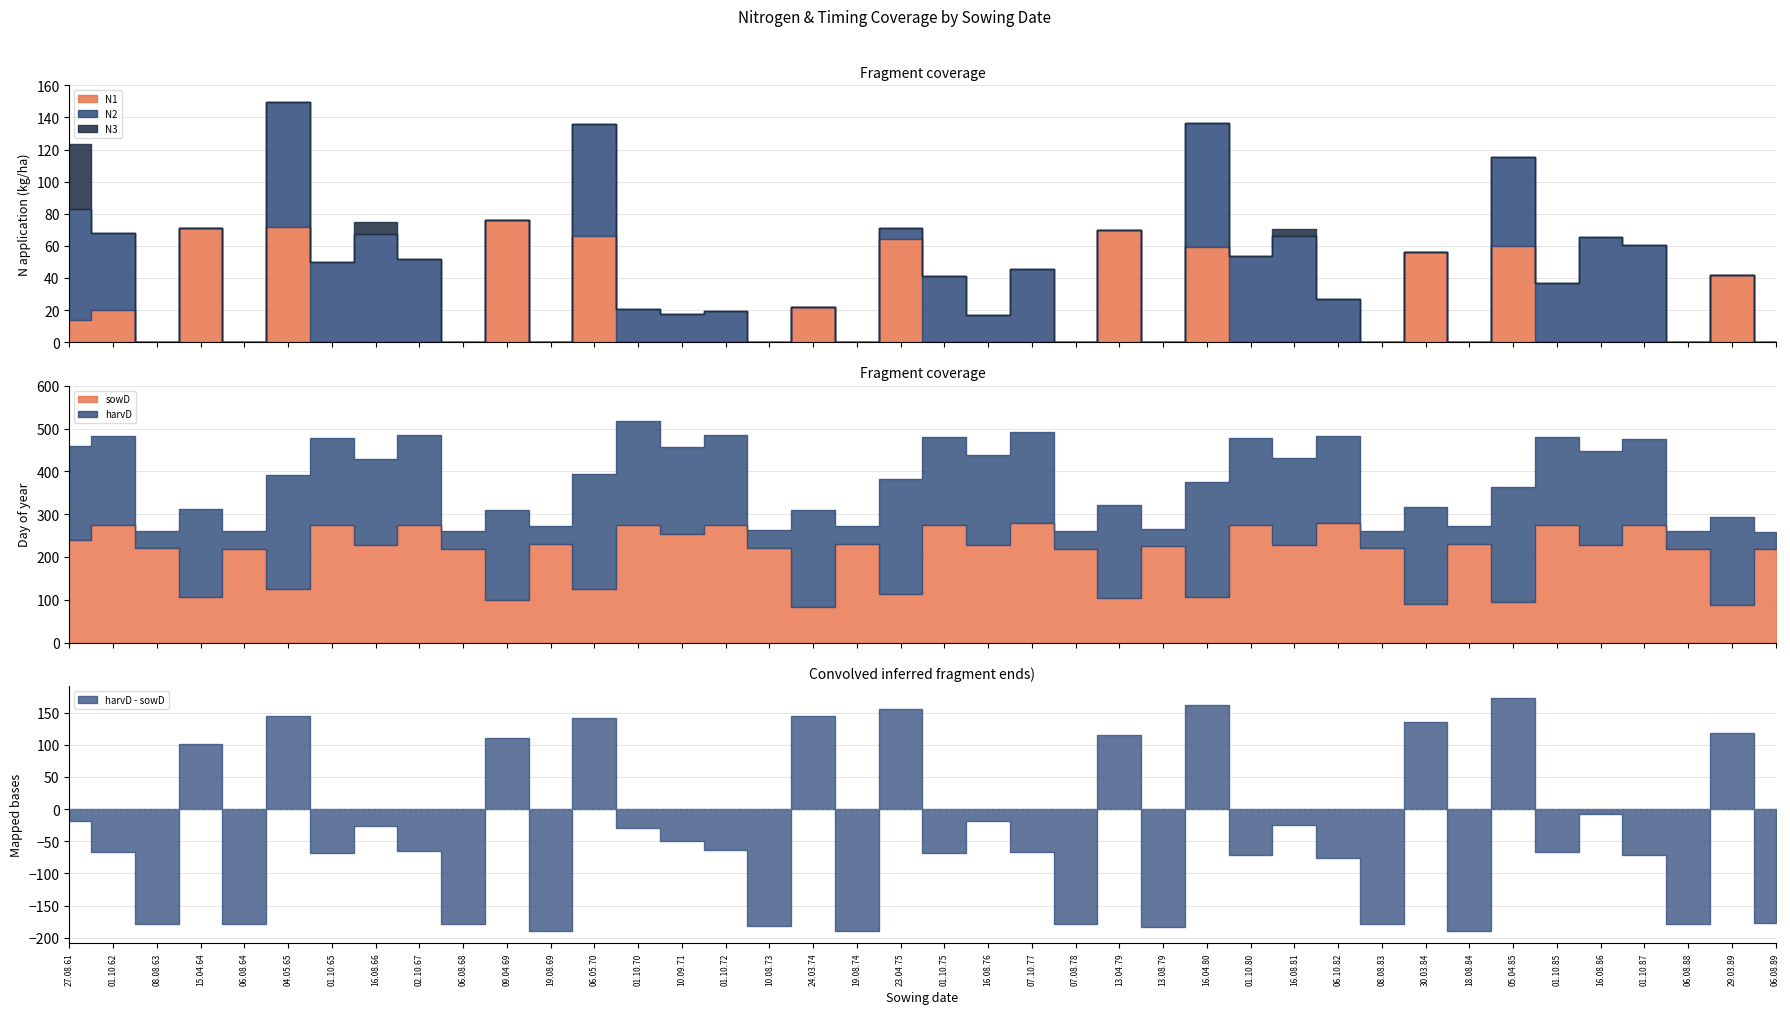

Does the chart display data point markers on the line(s)?

No